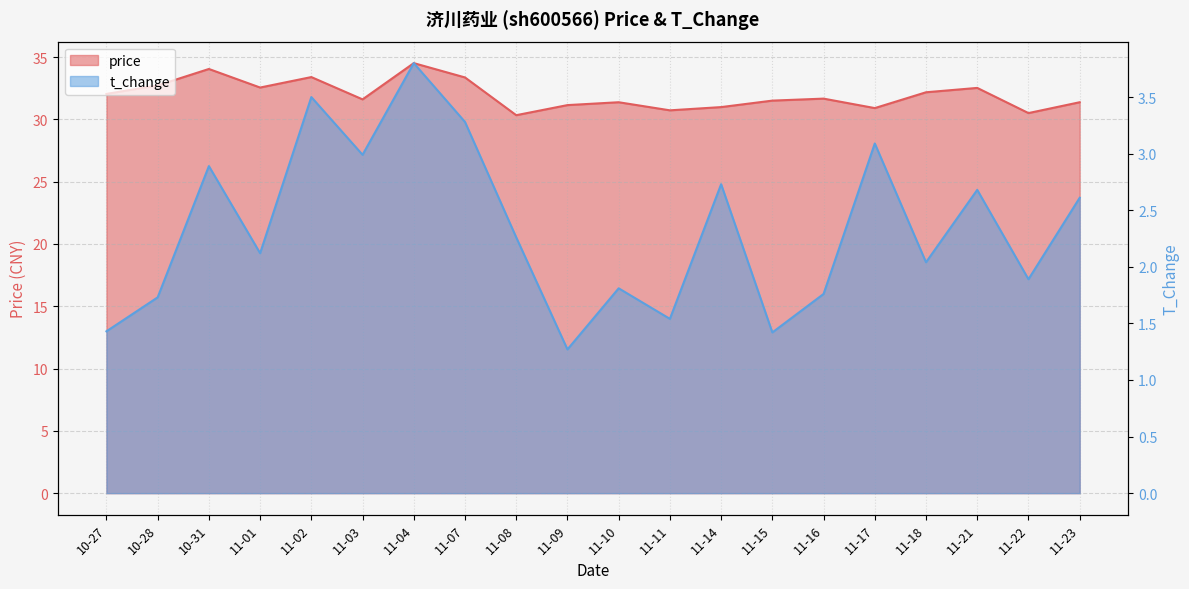

Rank the series by their average value, from lowest to highest.

t_change, price